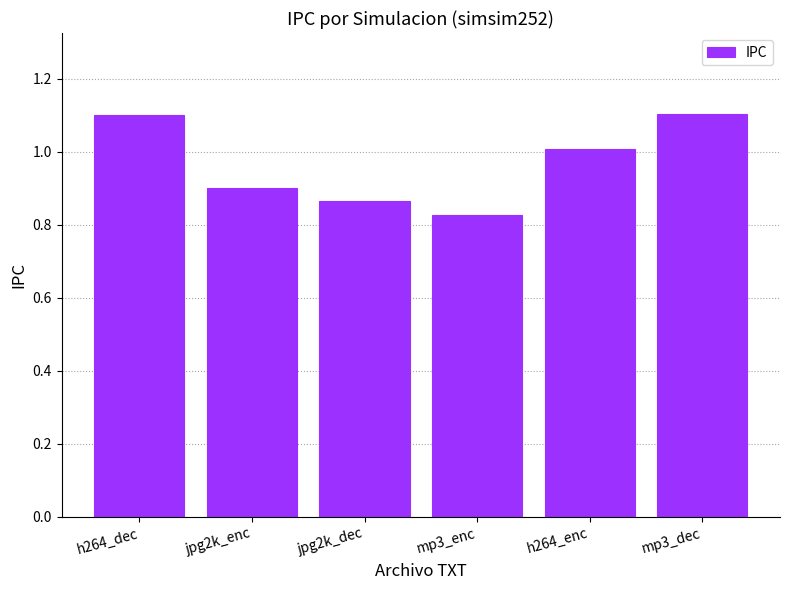

Is it true that the value at h264_dec is 1.1?

True